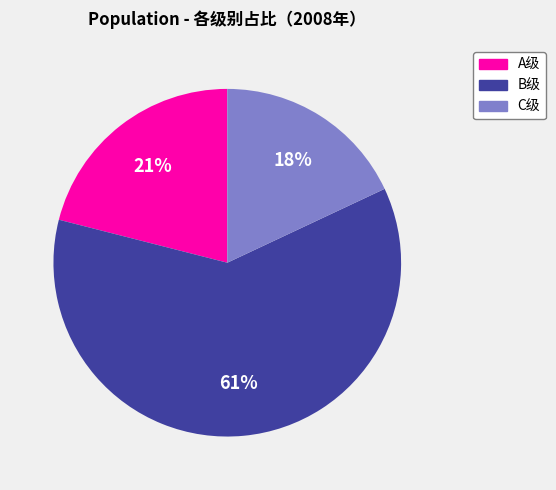

What is the largest slice in the pie chart?

B级